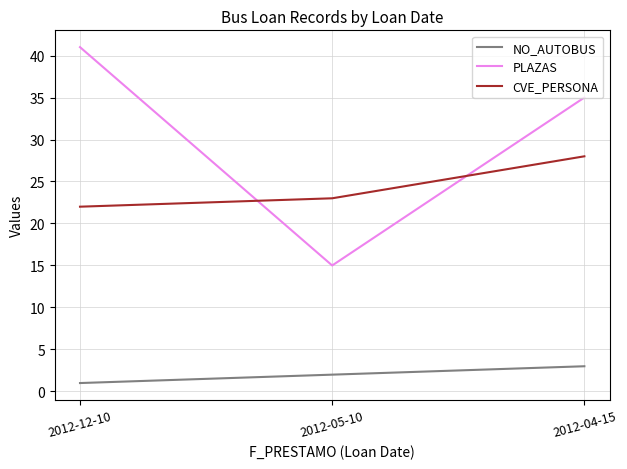

Does the chart have visible grid lines?

Yes